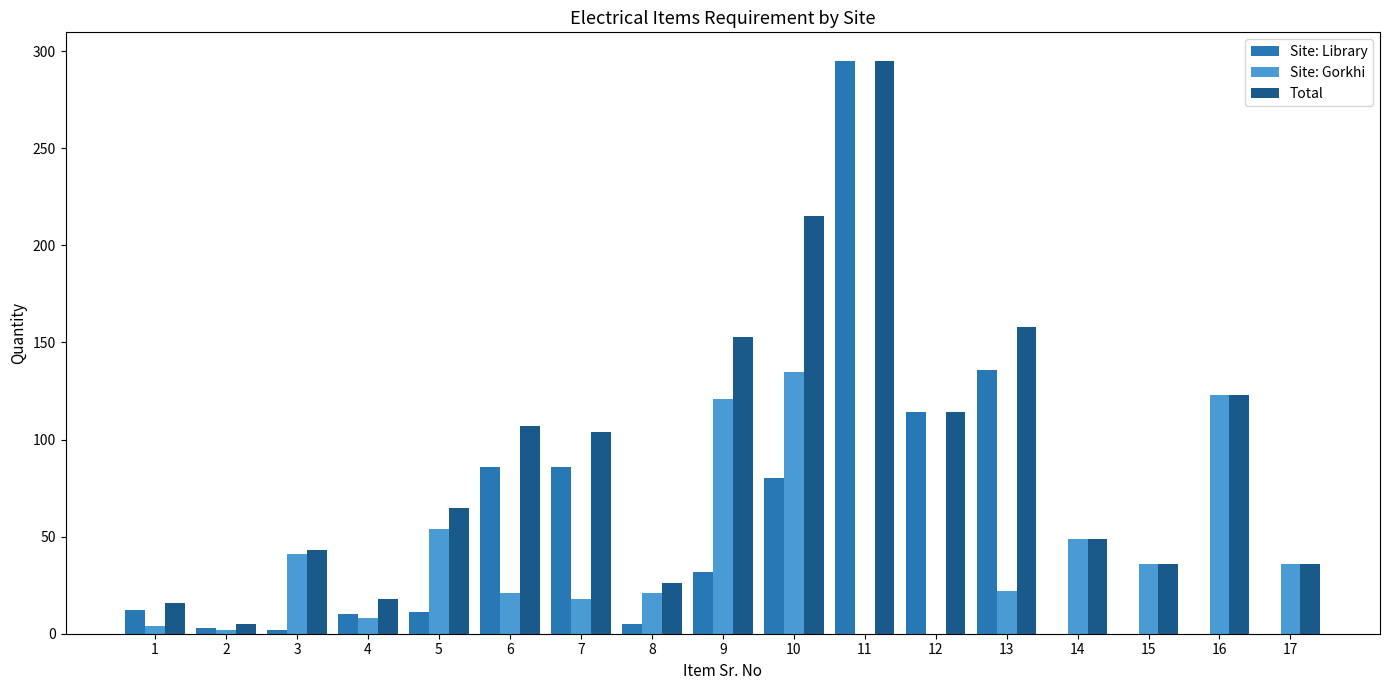

At which category is the sum across all series the highest?

11